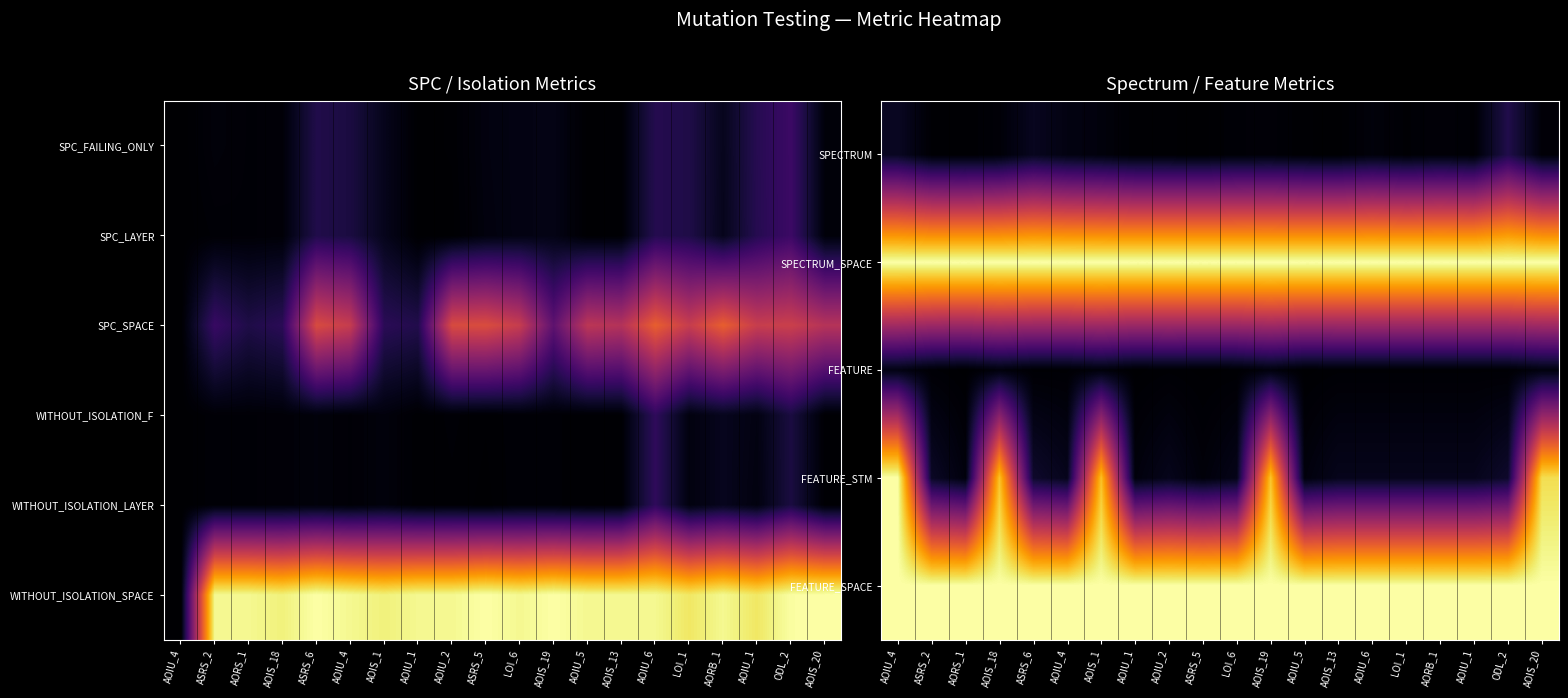

How many categories are shown in the chart?

20